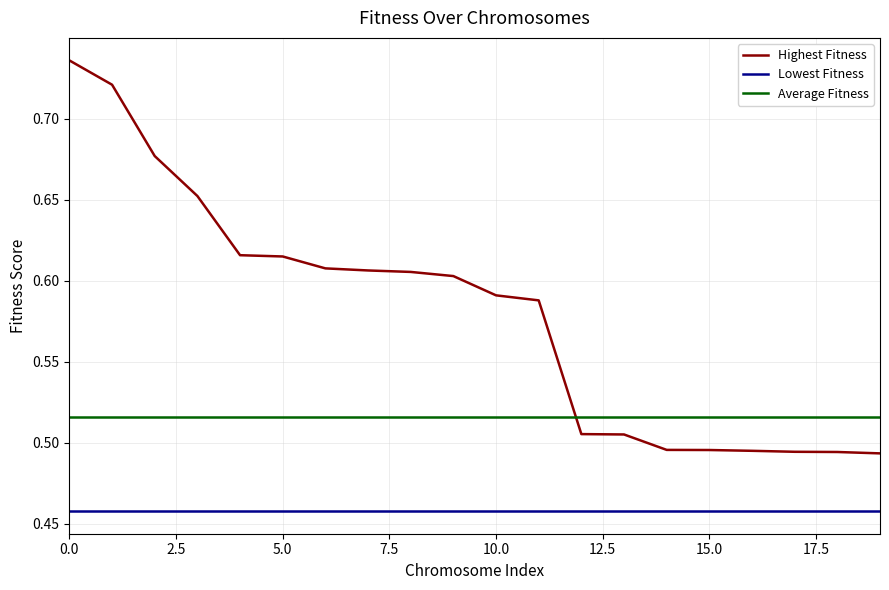

Which series has the largest total across all categories?

Highest Fitness